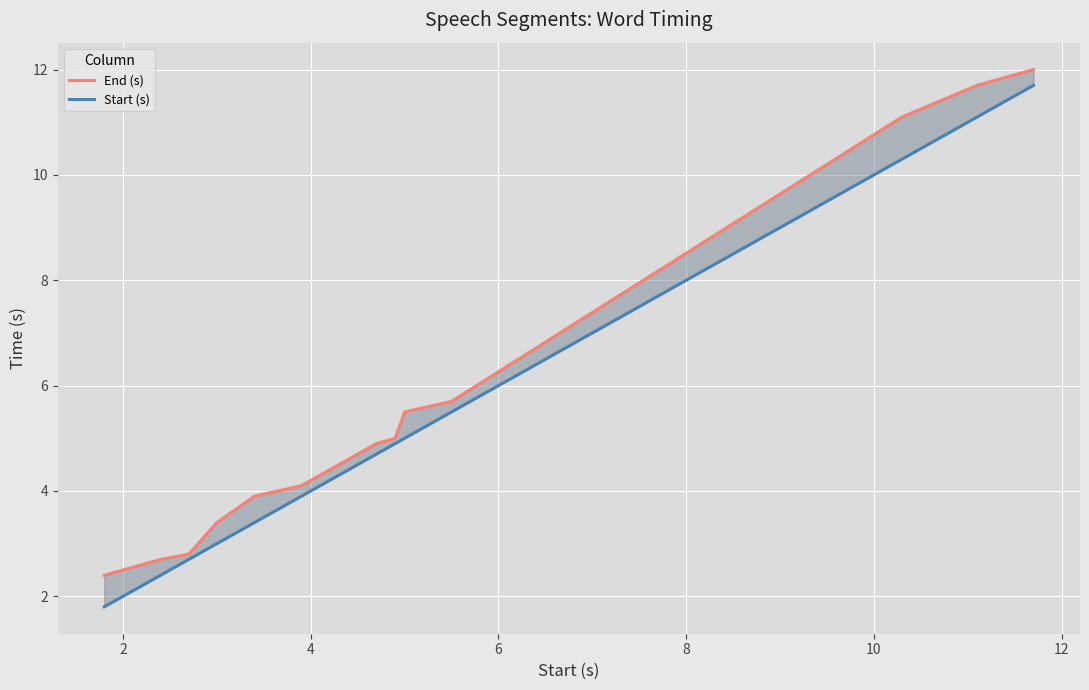

True or false: Start (s) and End (s) cross at least once.

False